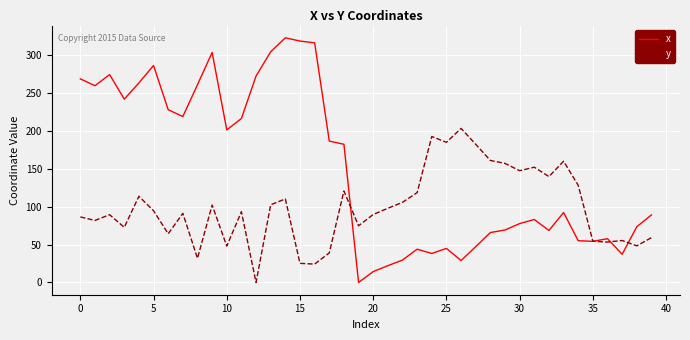

Rank the series by their maximum value, from highest to lowest.

x, y